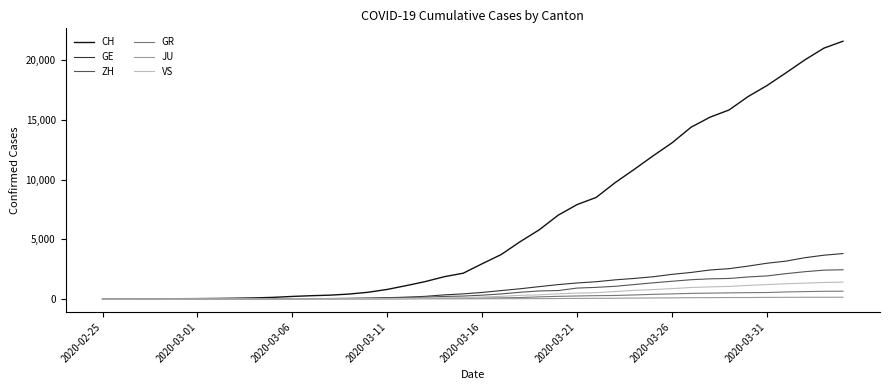

What is the greatest value displayed?

21574